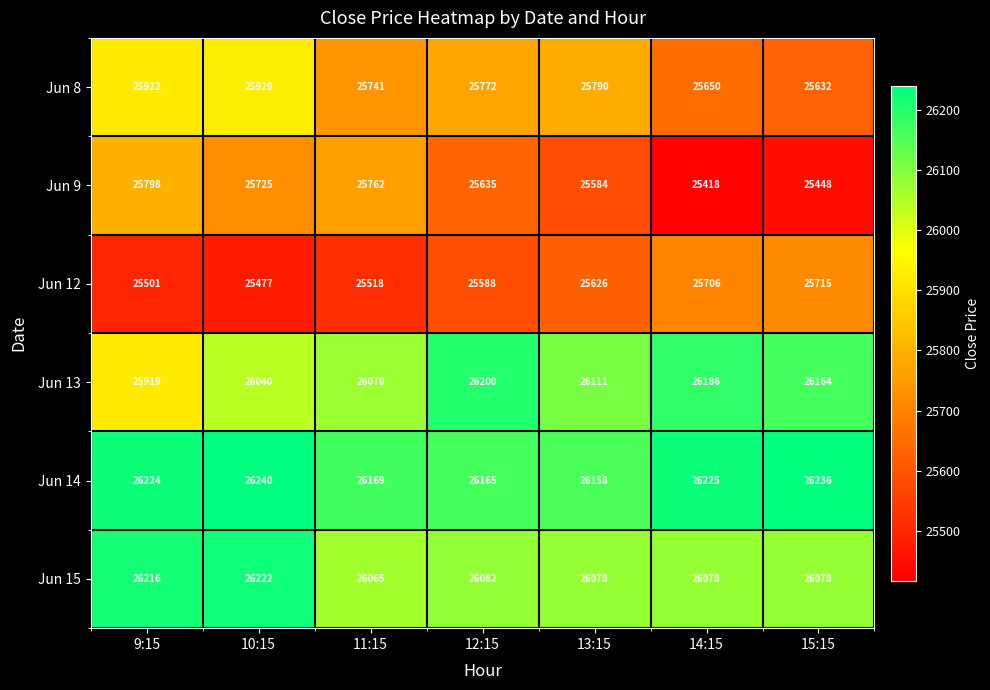

What is the difference between the Jun 9 values at 13:15 and 15:15?

136